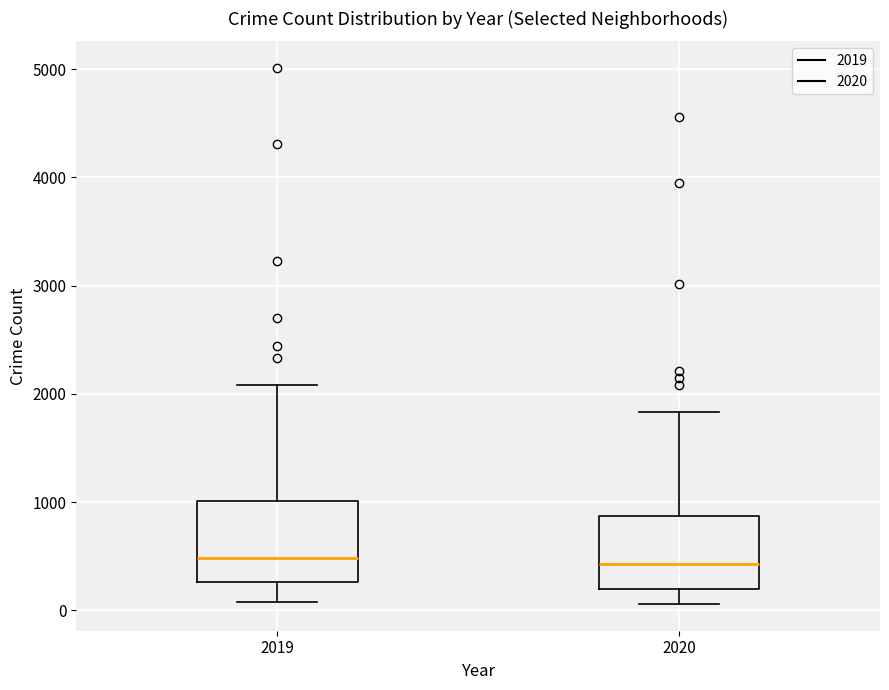

Where is the lower edge of the box at x = 2020 on the y-axis? The values are not printed on the chart, so give them approximately, as read against the axis.

200